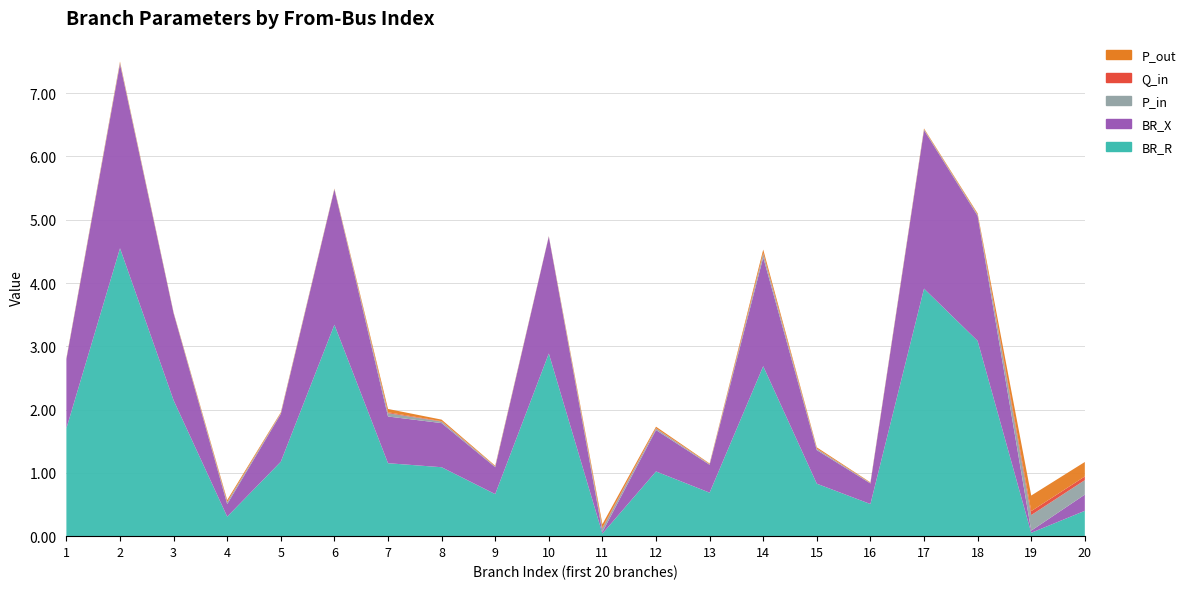

Reading left to right, transcribe all the data shown in this chart.

BR_R: 1=1.7	2=4.5	3=2.1	4=0.3	5=1.2	6=3.3	7=1.2	8=1.1	9=0.7	10=2.9	11=0.0	12=1.0	13=0.7	14=2.7	15=0.8	16=0.5	17=3.9	18=3.1	19=0.1	20=0.4
BR_X: 1=1.1	2=2.9	3=1.4	4=0.2	5=0.8	6=2.1	7=0.7	8=0.7	9=0.4	10=1.8	11=0.0	12=0.7	13=0.4	14=1.7	15=0.5	16=0.3	17=2.5	18=2.0	19=0.0	20=0.3
P_in: 1=0.0	2=0.0	3=0.0	4=0.0	5=0.0	6=0.0	7=0.1	8=0.0	9=0.0	10=0.0	11=0.1	12=0.0	13=0.0	14=0.1	15=0.0	16=0.0	17=0.0	18=0.0	19=0.2	20=0.2
Q_in: 1=0.0	2=0.0	3=0.0	4=0.0	5=0.0	6=0.0	7=0.0	8=0.0	9=0.0	10=0.0	11=0.0	12=0.0	13=0.0	14=0.0	15=0.0	16=0.0	17=0.0	18=0.0	19=0.1	20=0.1
P_out: 1=0.0	2=0.0	3=0.0	4=0.0	5=0.0	6=0.0	7=0.1	8=0.0	9=0.0	10=0.0	11=0.1	12=0.0	13=0.0	14=0.1	15=0.0	16=0.0	17=0.0	18=0.0	19=0.2	20=0.2